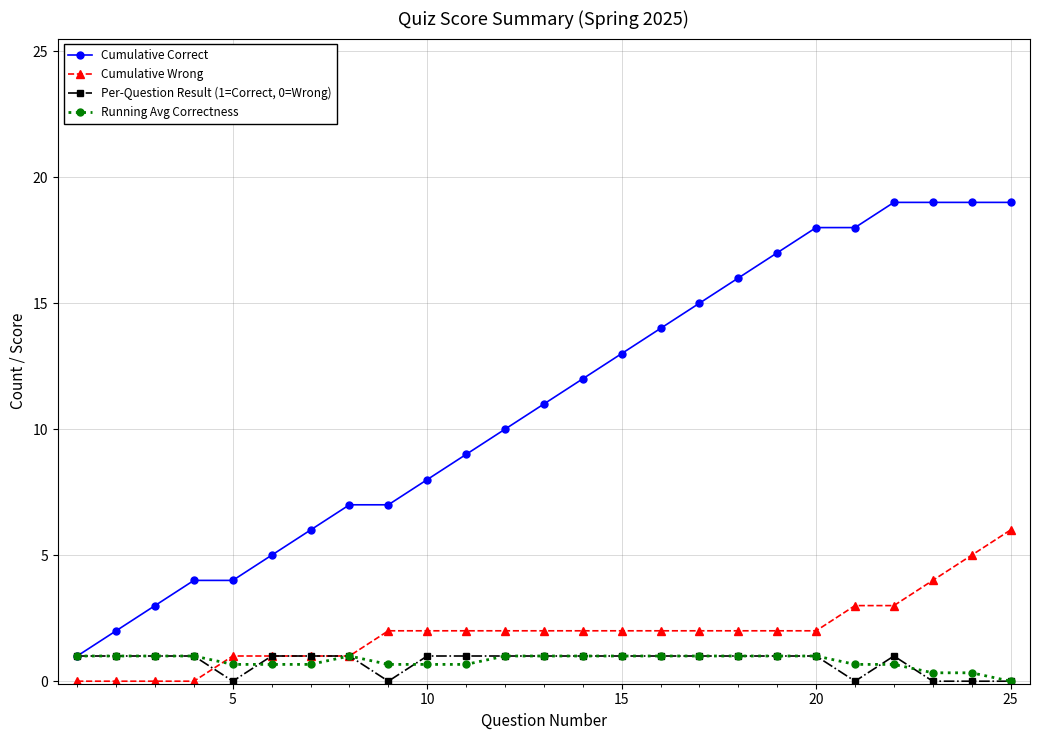

What is the greatest value displayed?

19.0